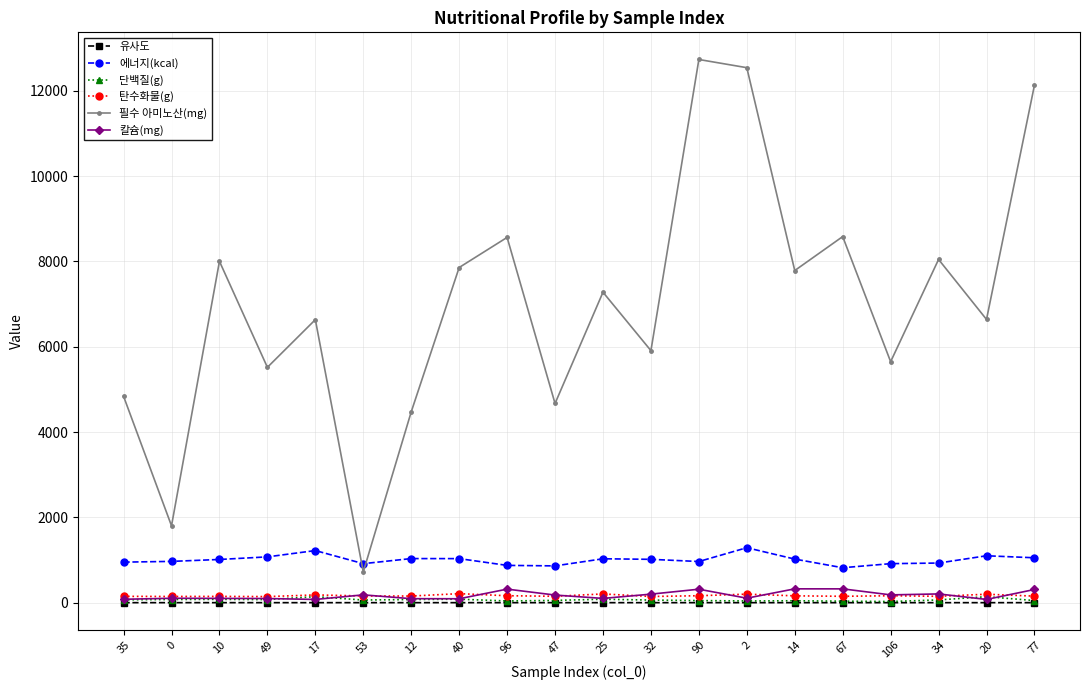

What position from the right is 32?

9